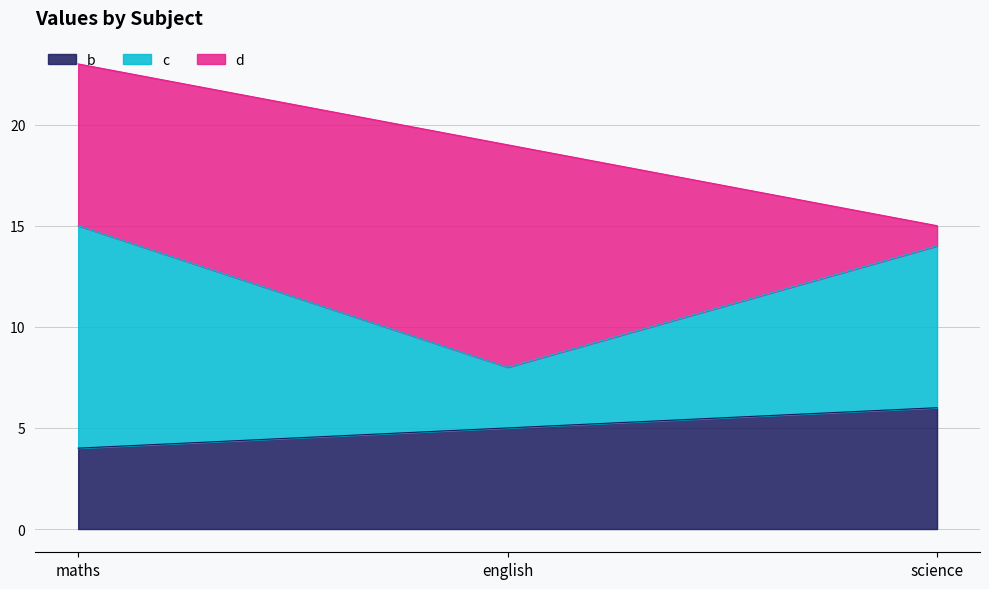

What are all the series names shown in the legend?

b, c, d